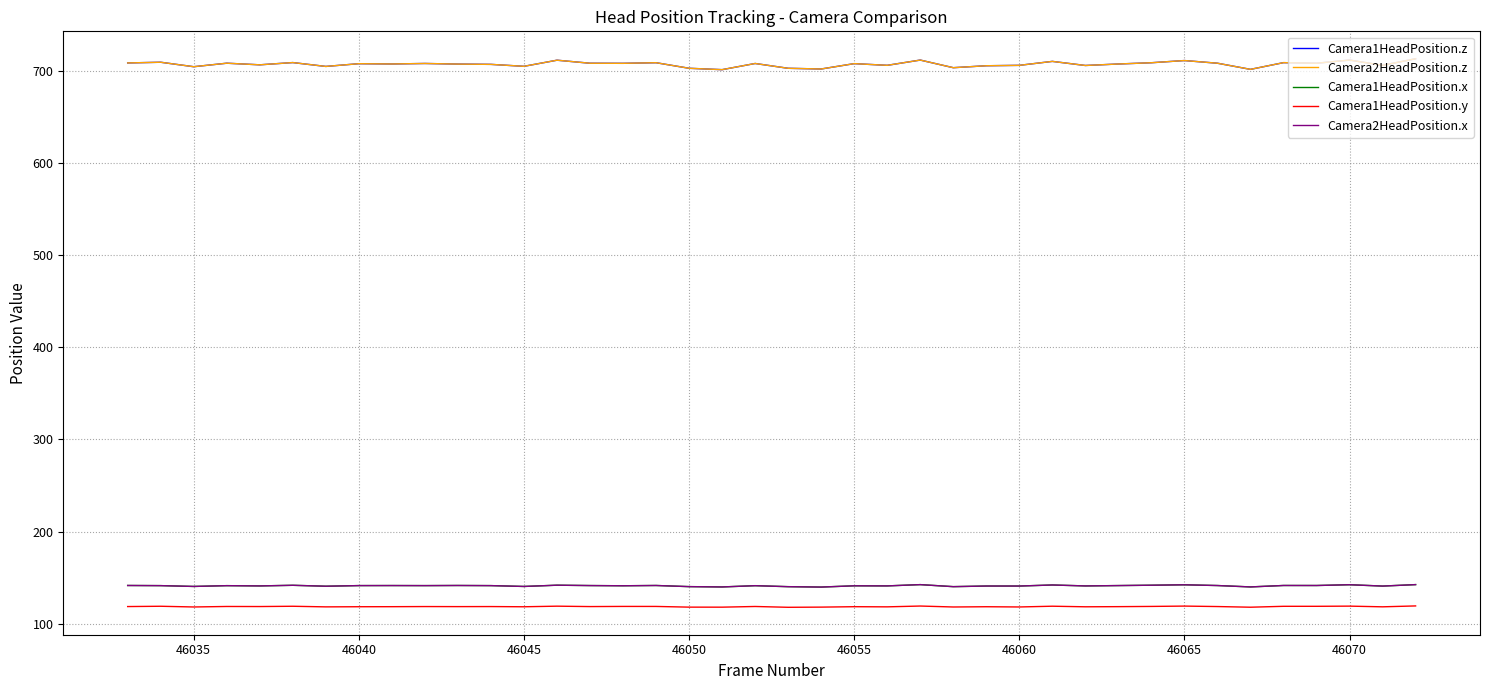

Is this an area chart (filled region under the line)?

No